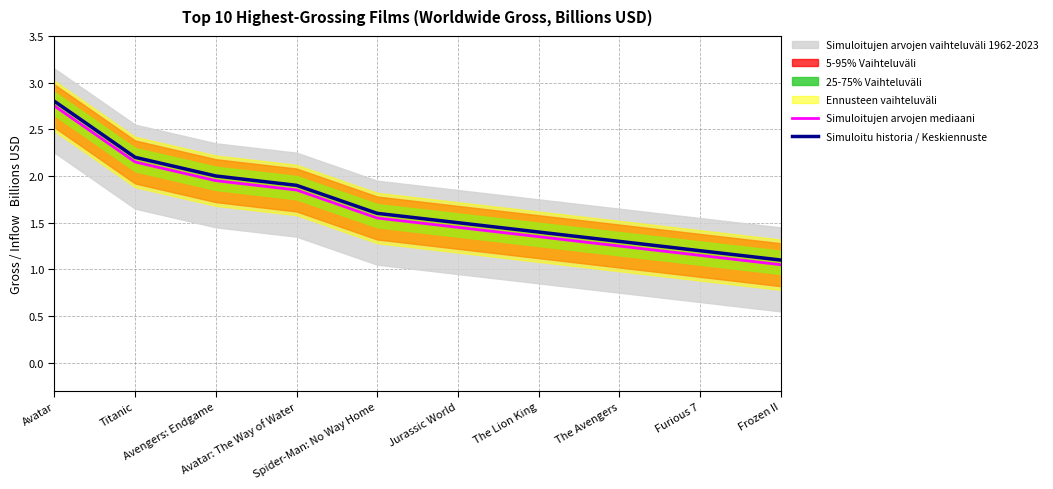

What is the label of the 6th point from the left?

Jurassic World